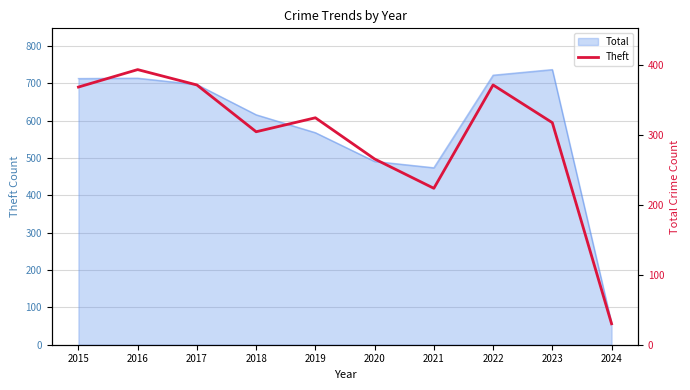

Reading left to right, extract all data points from this chart.

2015=369	2016=394	2017=372	2018=305	2019=325	2020=266	2021=224	2022=372	2023=318	2024=30